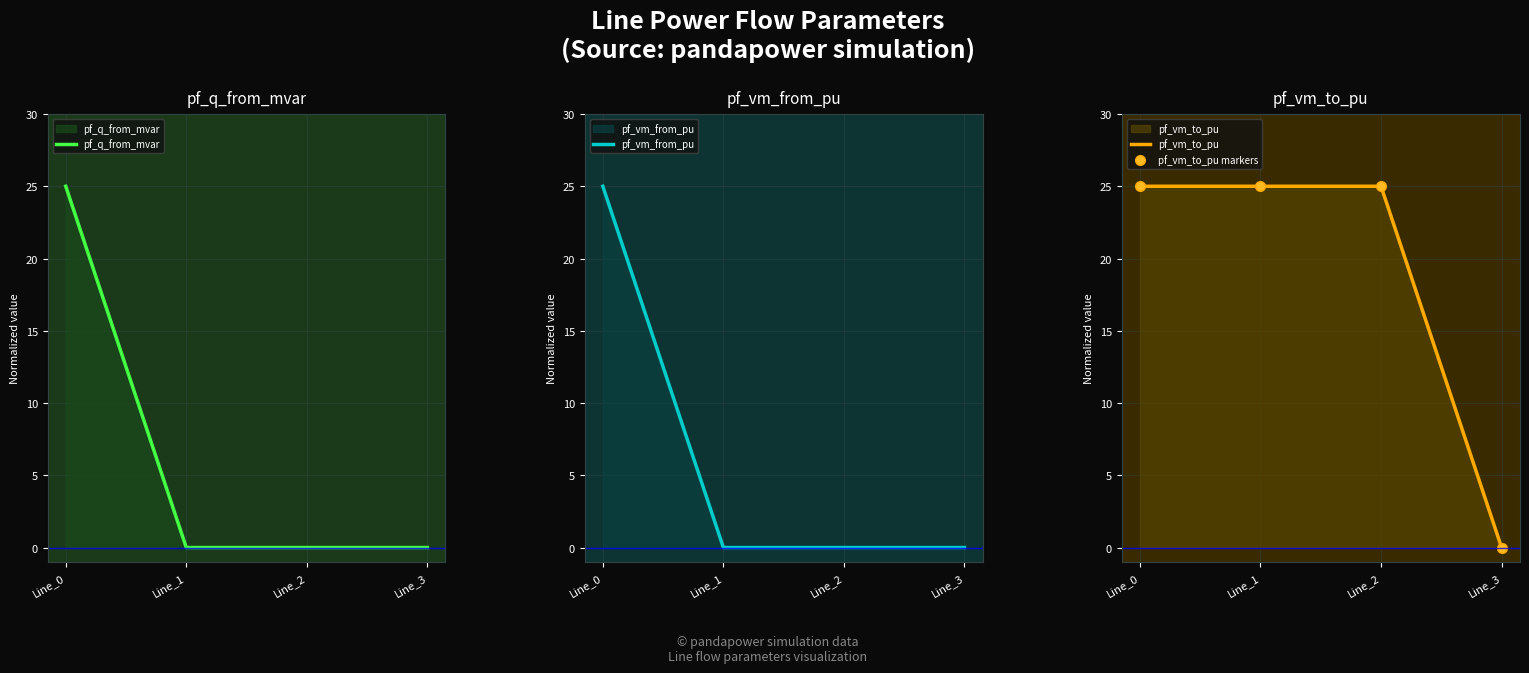

True or false: pf_vm_from_pu has more than 2 interior local peaks.

False